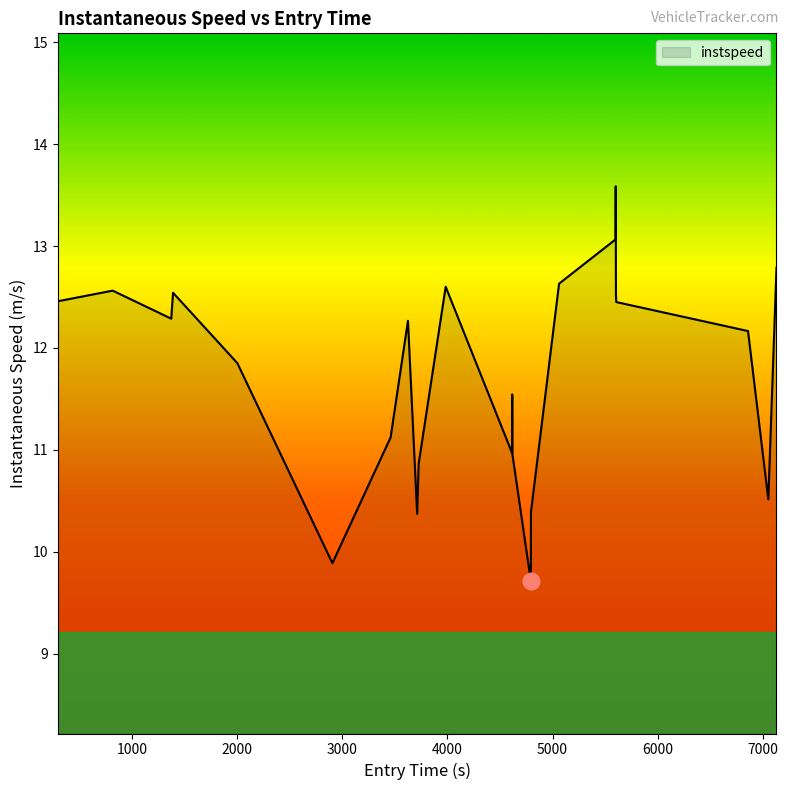

What is the minimum value shown in the chart?

9.7